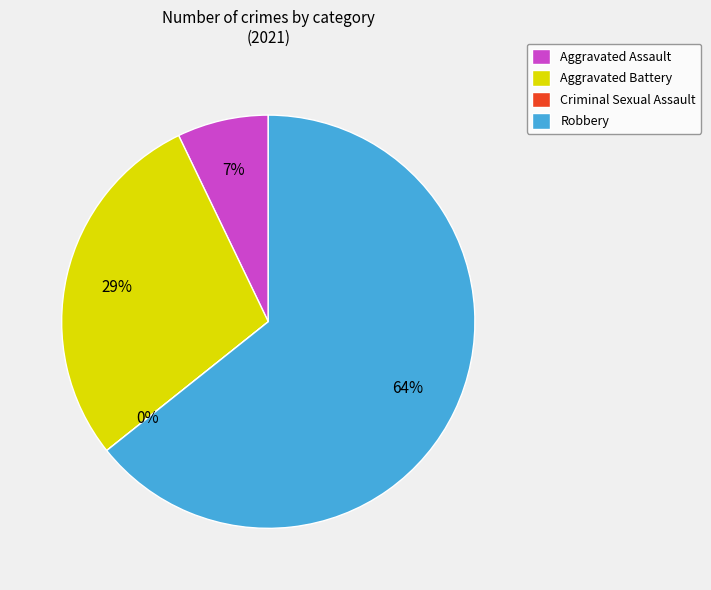

True or false: Criminal Sexual Assault accounts for 0% of the total.

True